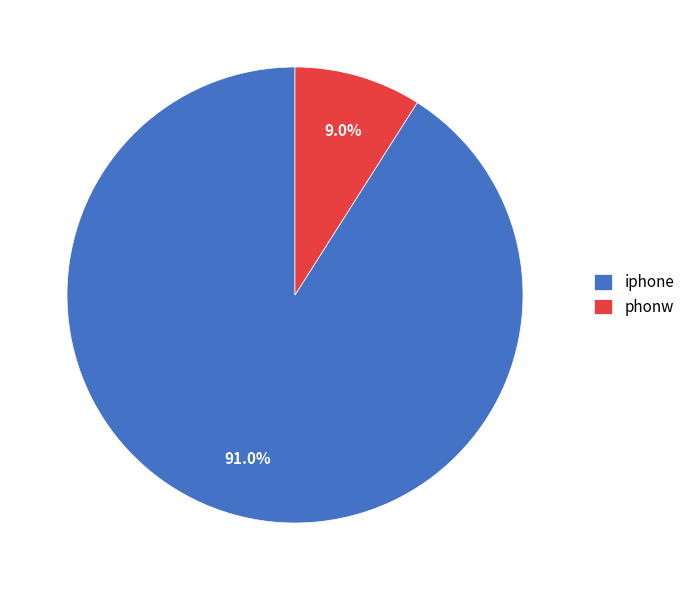

Which slice represents more than half of the pie?

iphone